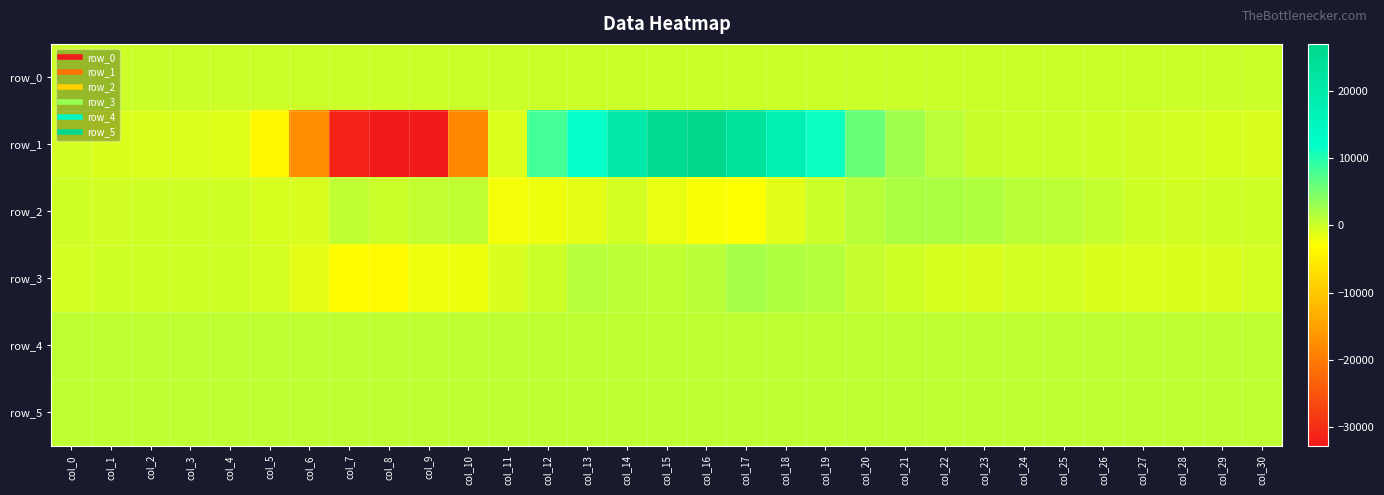

What is the sum of all row_3 values?

-8638.0